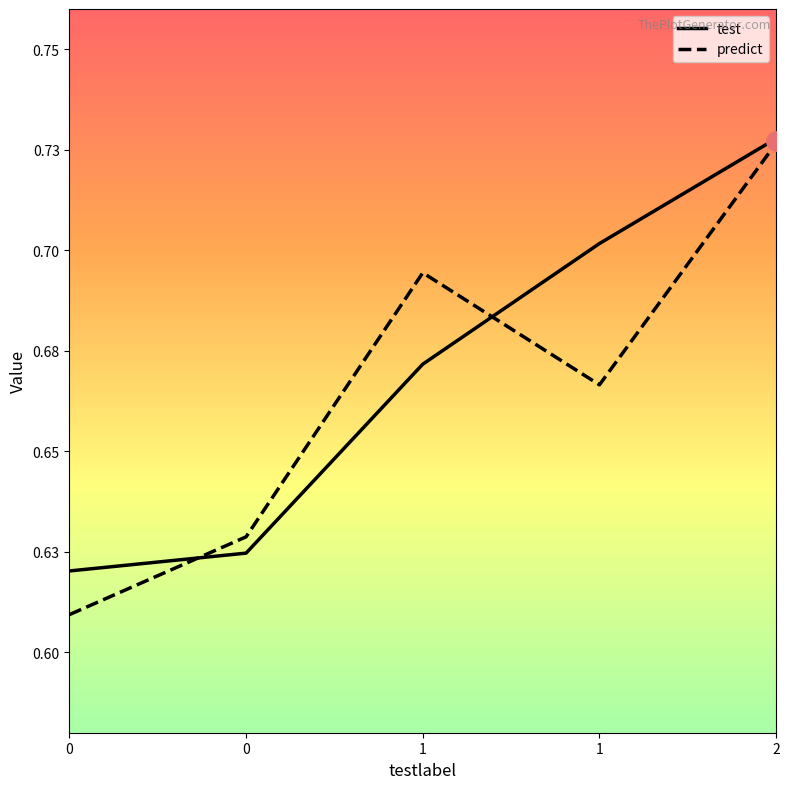

The test series shows 0.6 at 0. True or false?

True